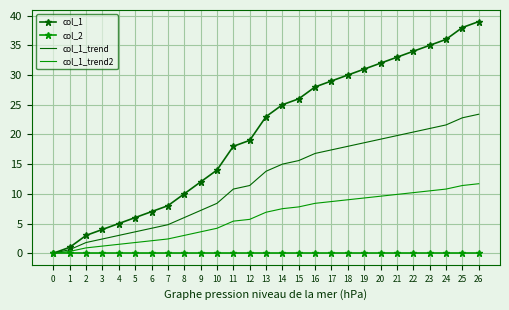

How many values in col_1_trend are above zero?

26